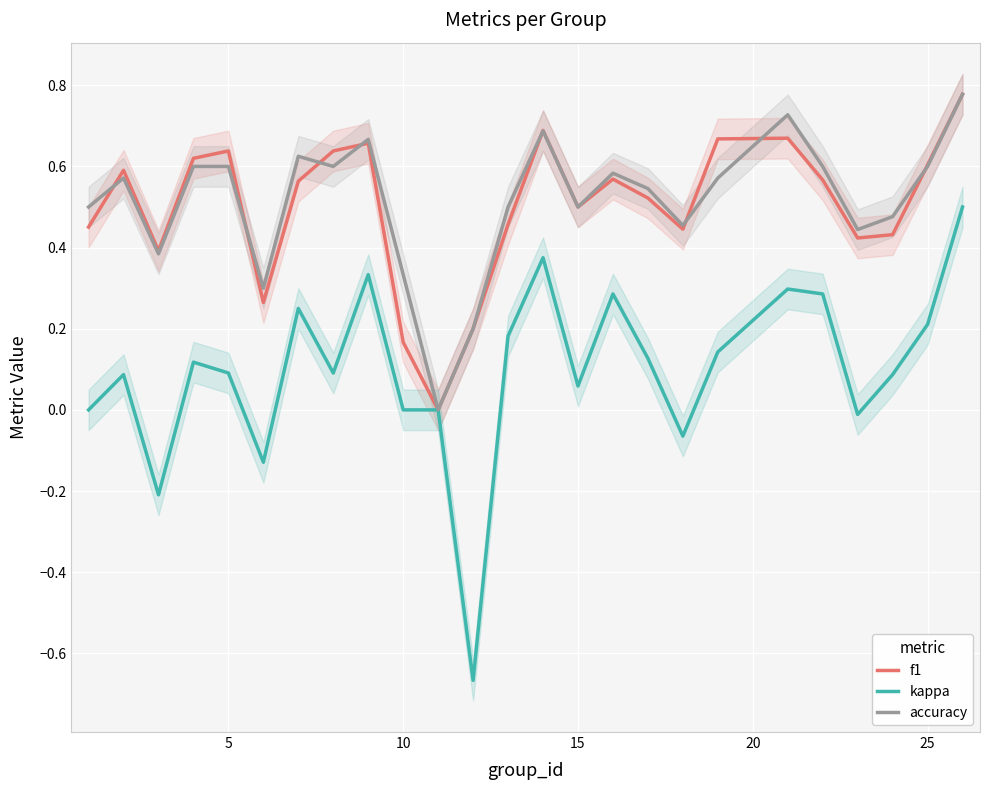

True or false: kappa has a value of 0.0 at 15.

False